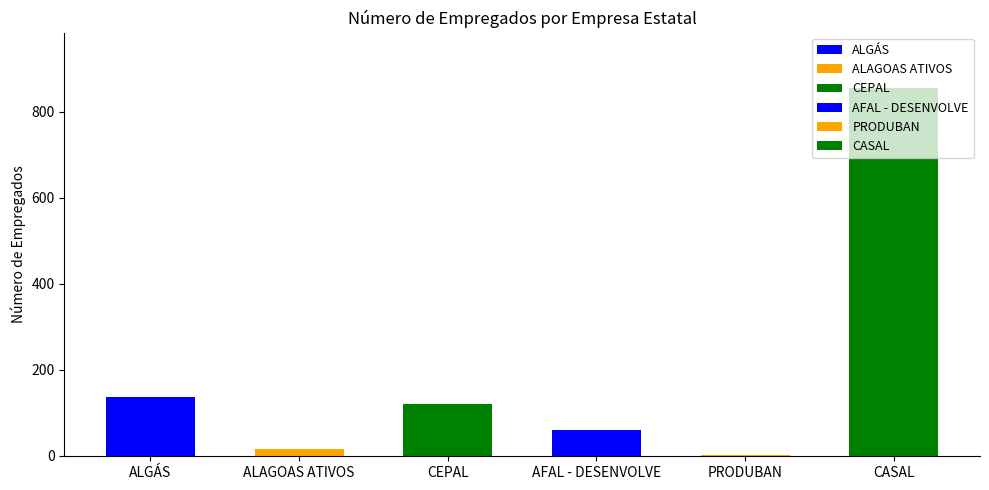

Which has a higher value, CASAL or PRODUBAN?

CASAL